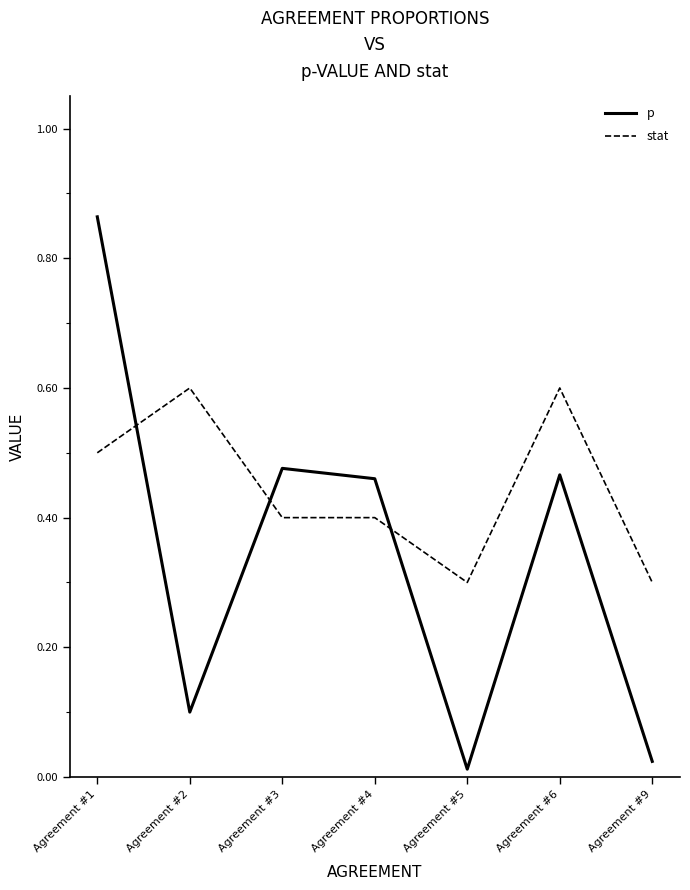

Count the number of data series in this chart.

2